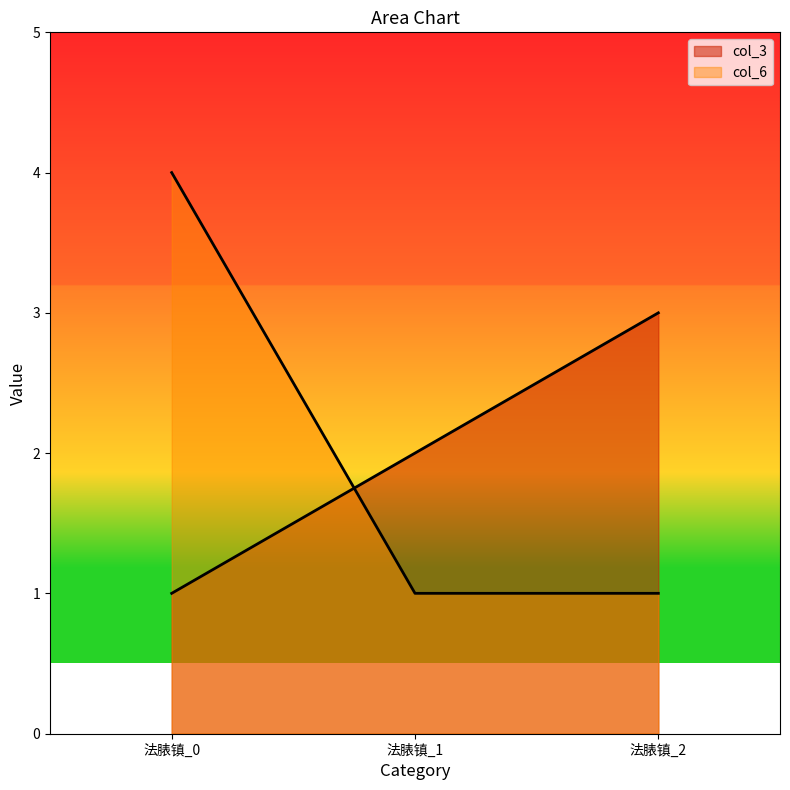

How many data points does each series have?

3